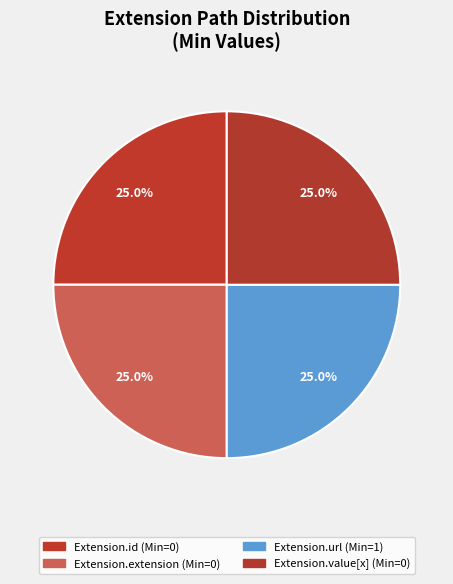

Count the number of slices in the pie.

4